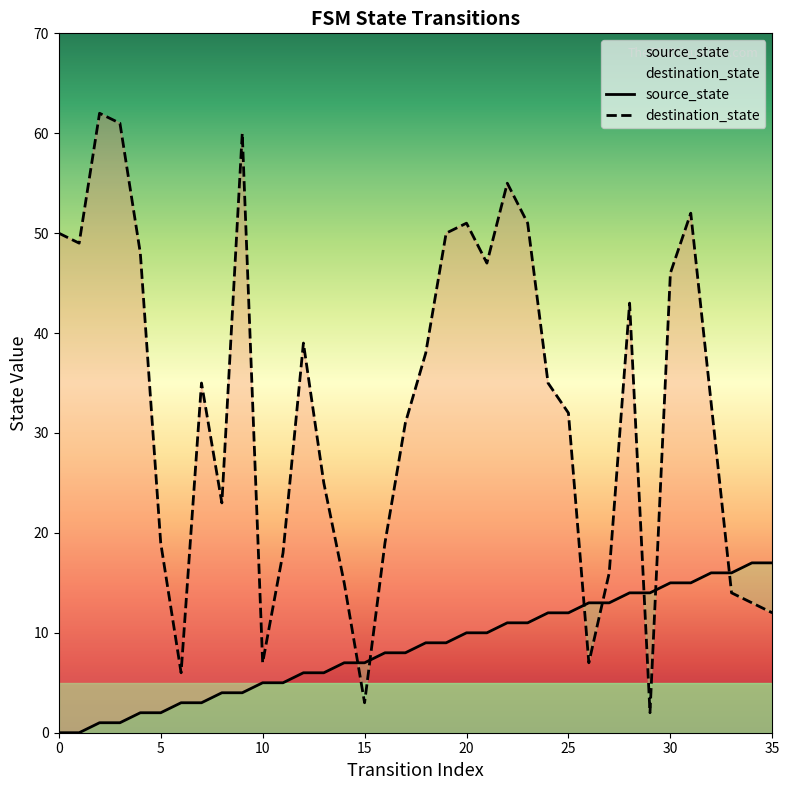

Reading left to right, list all the values displayed in this chart.

source_state: 0	0	1	1	2	2	3	3	4	4	5	5	6	6	7	7	8	8	9	9	10	10	11	11	12	12	13	13	14	14	15	15	16	16	17	17
destination_state: 50	49	62	61	48	19	6	35	23	60	7	18	39	25	15	3	19	31	38	50	51	47	55	51	35	32	7	16	43	2	46	52	33	14	13	12